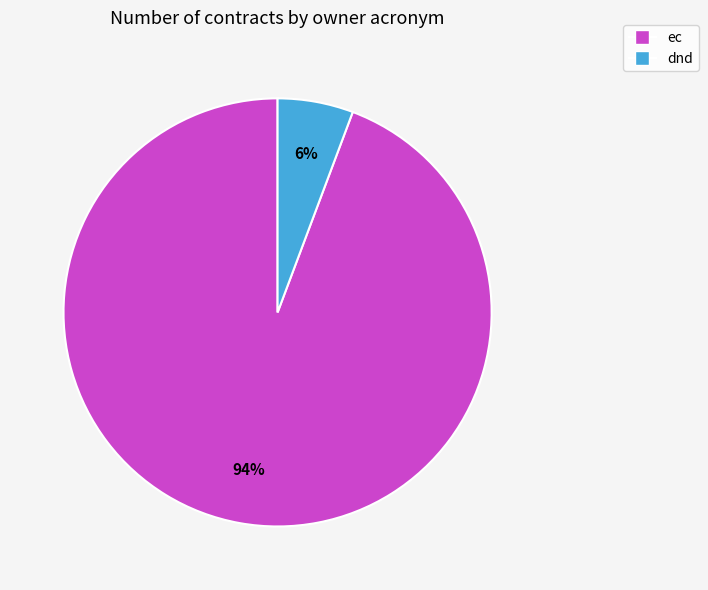

How many segments does this pie chart have?

2